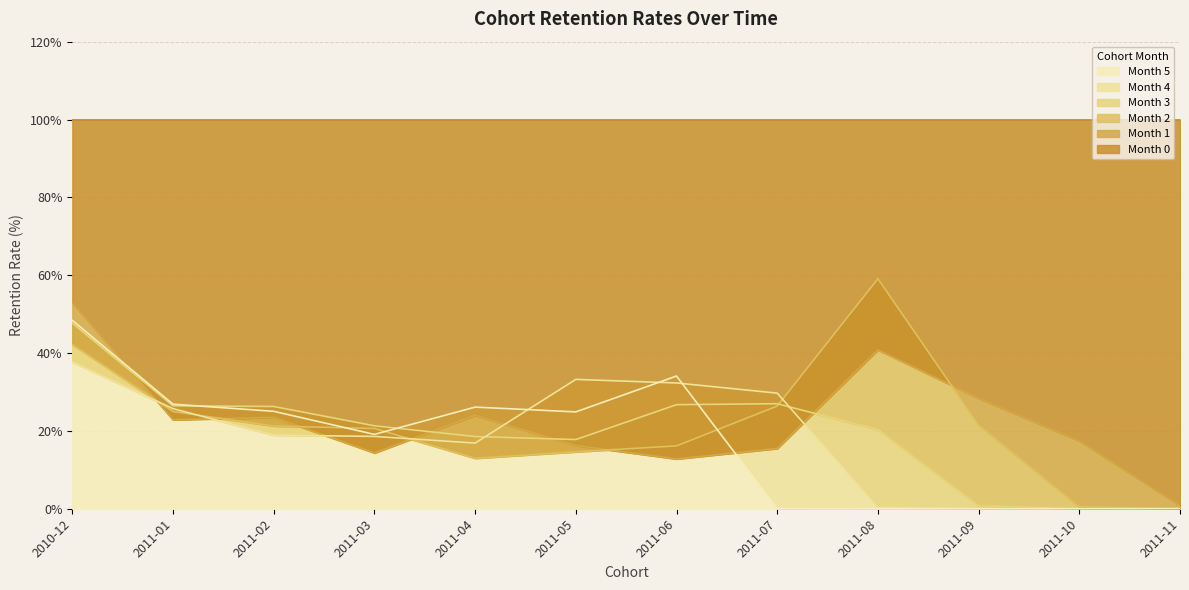

At which label does Month 2 reach its minimum?

2011-11